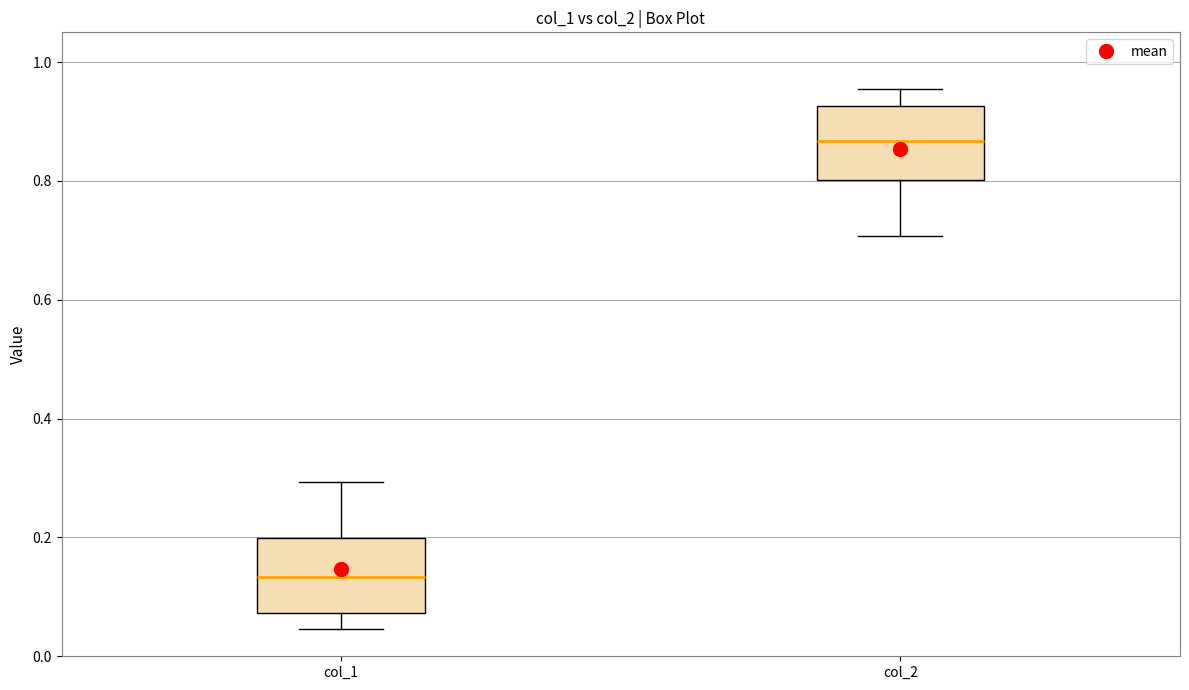

Where does the lower whisker of the box for col_1 end on the y-axis? The values are not printed on the chart, so give them approximately, as read against the axis.

0.04